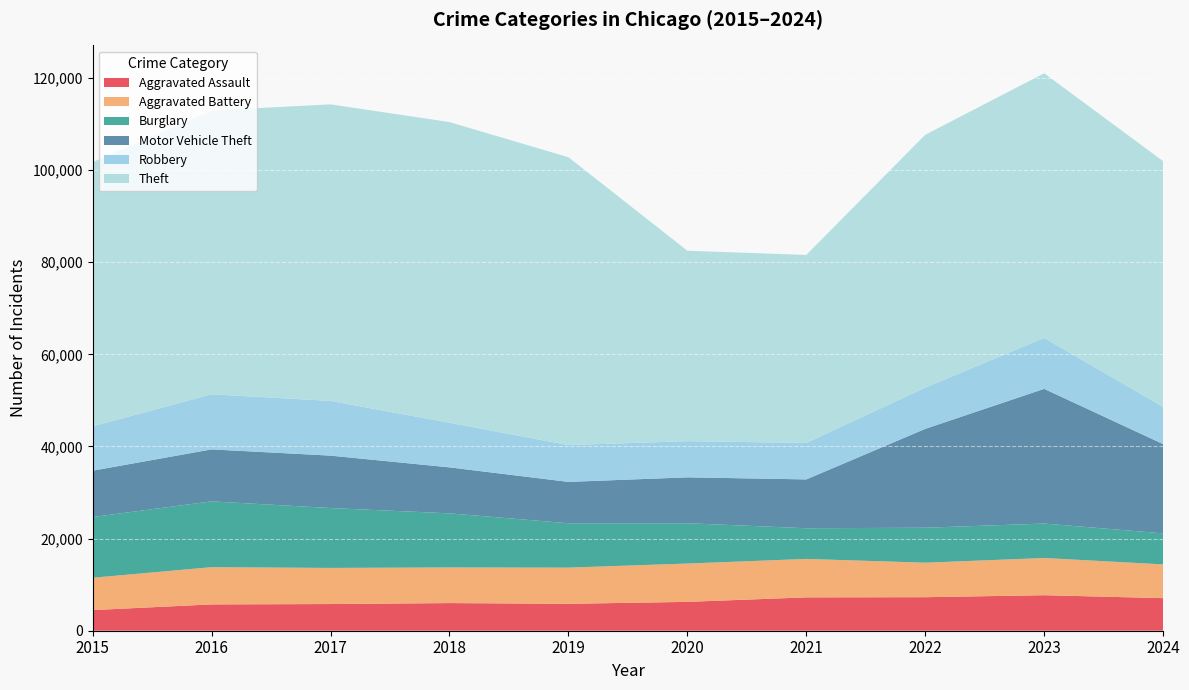

Reading left to right, list all the values displayed in this chart.

Aggravated Assault: 2015=4480	2016=5713	2017=5793	2018=6002	2019=5841	2020=6265	2021=7242	2022=7280	2023=7710	2024=7075
Aggravated Battery: 2015=7019	2016=8086	2017=7845	2018=7735	2019=7858	2020=8321	2021=8347	2022=7491	2023=8078	2024=7329
Burglary: 2015=13184	2016=14289	2017=13001	2018=11747	2019=9638	2020=8758	2021=6662	2022=7592	2023=7481	2024=6730
Motor Vehicle Theft: 2015=10068	2016=11285	2017=11380	2018=9985	2019=8978	2020=9959	2021=10604	2022=21463	2023=29251	2024=19388
Robbery: 2015=9638	2016=11960	2017=11880	2018=9681	2019=7995	2020=7855	2021=7920	2022=8963	2023=11053	2024=8072
Theft: 2015=57351	2016=61623	2017=64386	2018=65290	2019=62495	2020=41343	2021=40816	2022=54887	2023=57460	2024=53359